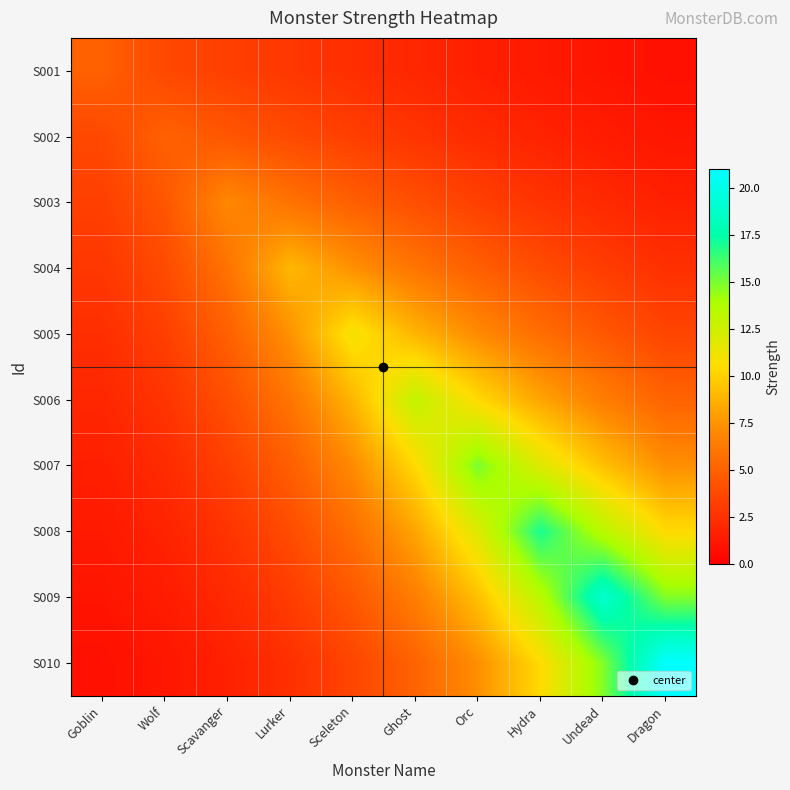

Reading right to left, transcribe all the data shown in this chart.

S001: Dragon=0.9	Undead=1.1	Hydra=1.3	Orc=1.7	Ghost=2.0	Sceleton=2.4	Lurker=2.8	Scavanger=3.3	Wolf=3.7	Goblin=5.0
S002: Dragon=1.2	Undead=1.5	Hydra=1.8	Orc=2.2	Ghost=2.7	Sceleton=3.3	Lurker=3.8	Scavanger=4.4	Wolf=5.0	Goblin=3.7
S003: Dragon=1.7	Undead=2.1	Hydra=2.7	Orc=3.3	Ghost=4.1	Sceleton=4.9	Lurker=5.9	Scavanger=7.0	Wolf=4.4	Goblin=3.3
S004: Dragon=2.5	Undead=3.1	Hydra=3.9	Orc=4.9	Ghost=6.0	Sceleton=7.4	Lurker=9.0	Scavanger=5.9	Wolf=3.8	Goblin=2.8
S005: Dragon=3.6	Undead=4.5	Hydra=5.7	Orc=7.1	Ghost=8.9	Sceleton=11.0	Lurker=7.4	Scavanger=4.9	Wolf=3.3	Goblin=2.4
S006: Dragon=5.1	Undead=6.5	Hydra=8.2	Orc=10.4	Ghost=13.0	Sceleton=8.9	Lurker=6.0	Scavanger=4.1	Wolf=2.7	Goblin=2.0
S007: Dragon=7.3	Undead=9.3	Hydra=11.9	Orc=15.0	Ghost=10.4	Sceleton=7.1	Lurker=4.9	Scavanger=3.3	Wolf=2.2	Goblin=1.7
S008: Dragon=10.4	Undead=13.3	Hydra=17.0	Orc=11.9	Ghost=8.2	Sceleton=5.7	Lurker=3.9	Scavanger=2.7	Wolf=1.8	Goblin=1.3
S009: Dragon=14.8	Undead=19.0	Hydra=13.3	Orc=9.3	Ghost=6.5	Sceleton=4.5	Lurker=3.1	Scavanger=2.1	Wolf=1.5	Goblin=1.1
S010: Dragon=21.0	Undead=14.8	Hydra=10.4	Orc=7.3	Ghost=5.1	Sceleton=3.6	Lurker=2.5	Scavanger=1.7	Wolf=1.2	Goblin=0.9